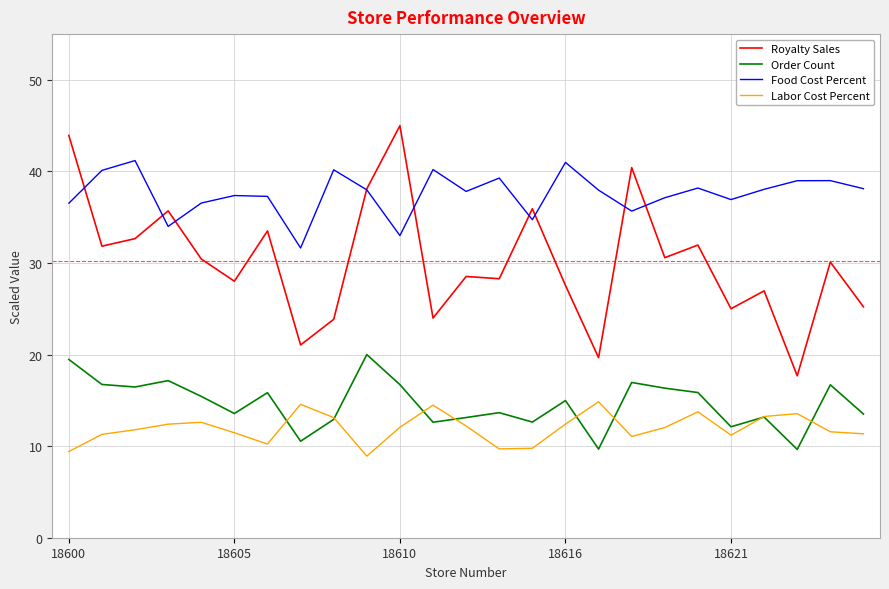

Which series has the largest total across all categories?

Food Cost Percent